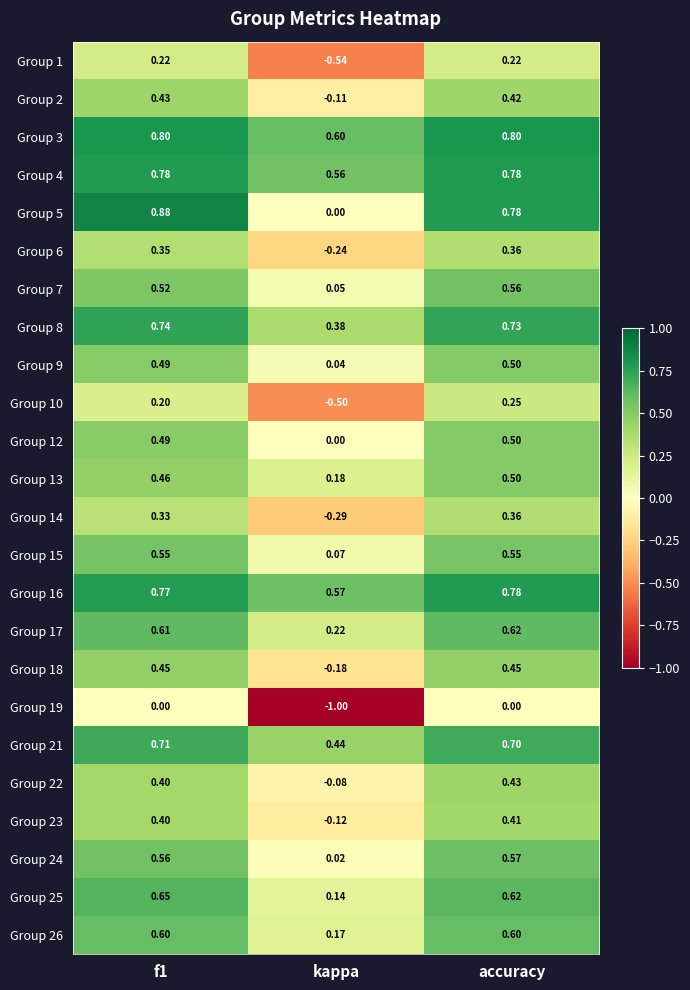

Which label corresponds to the smallest value in the chart?

kappa